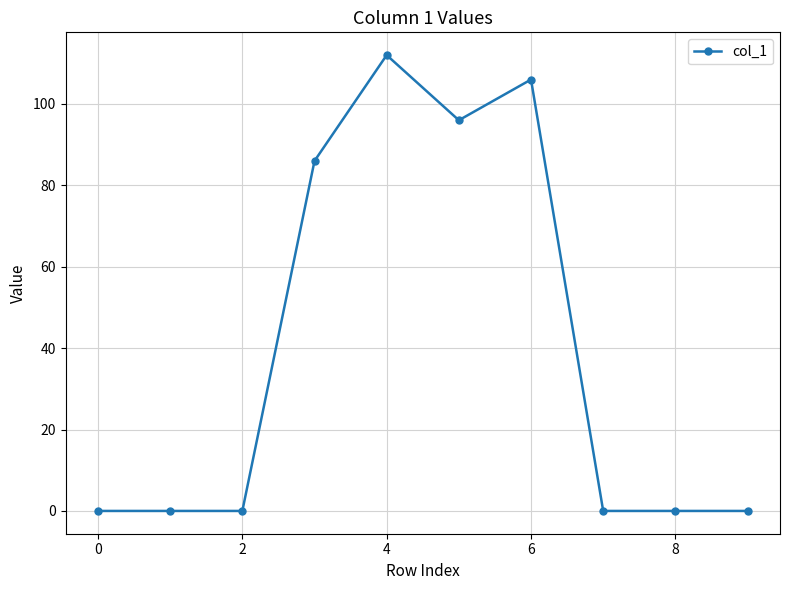

What is the greatest value displayed?

112